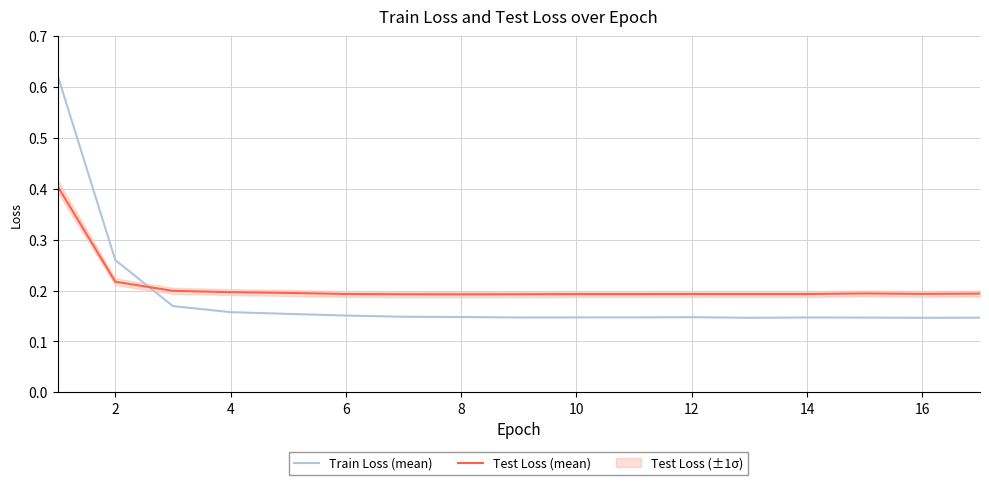

How many times do Train Loss (mean) and Test Loss (mean) cross each other?

1